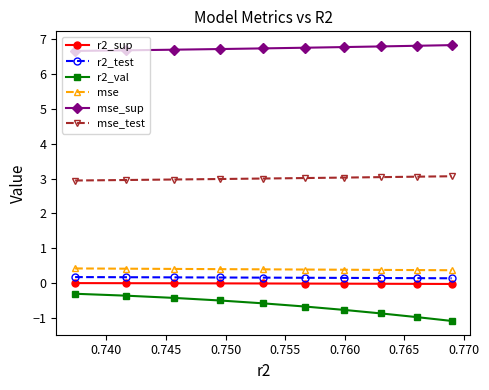

Which series has the largest range (max minus min)?

r2_val